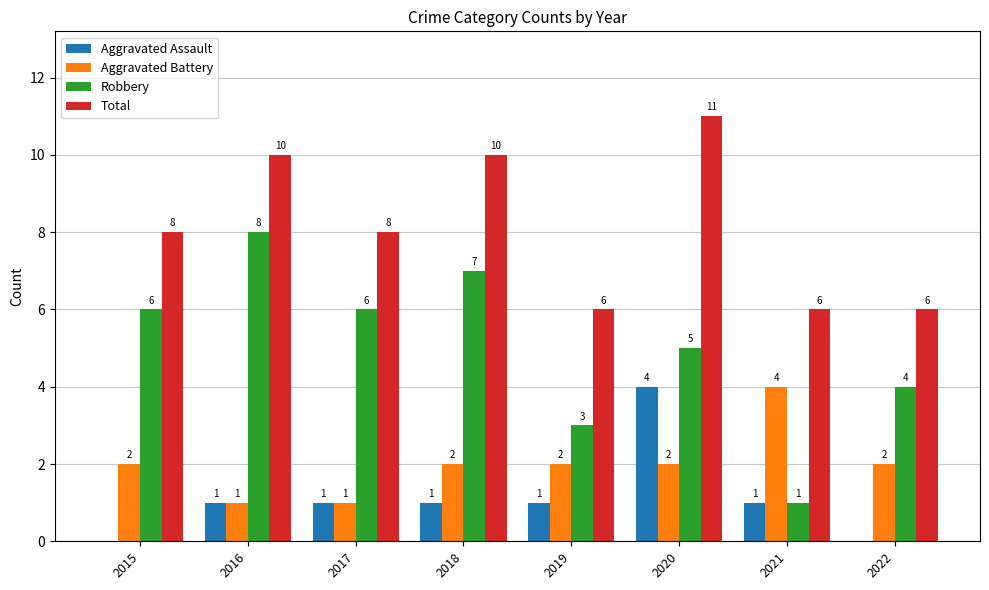

Reading left to right, transcribe all the data shown in this chart.

Aggravated Assault: 0	1	1	1	1	4	1	0
Aggravated Battery: 2	1	1	2	2	2	4	2
Robbery: 6	8	6	7	3	5	1	4
Total: 8	10	8	10	6	11	6	6